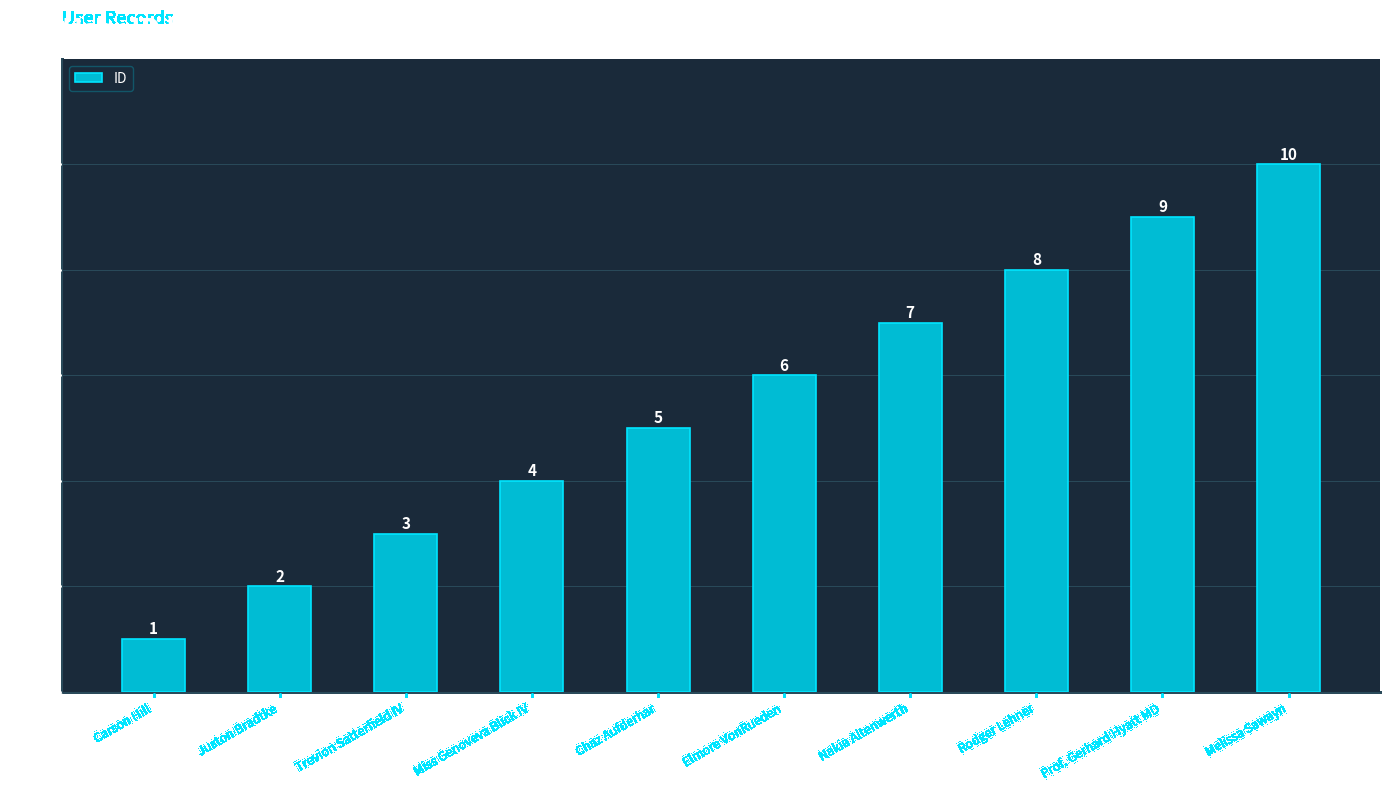

What is the smallest value displayed?

1